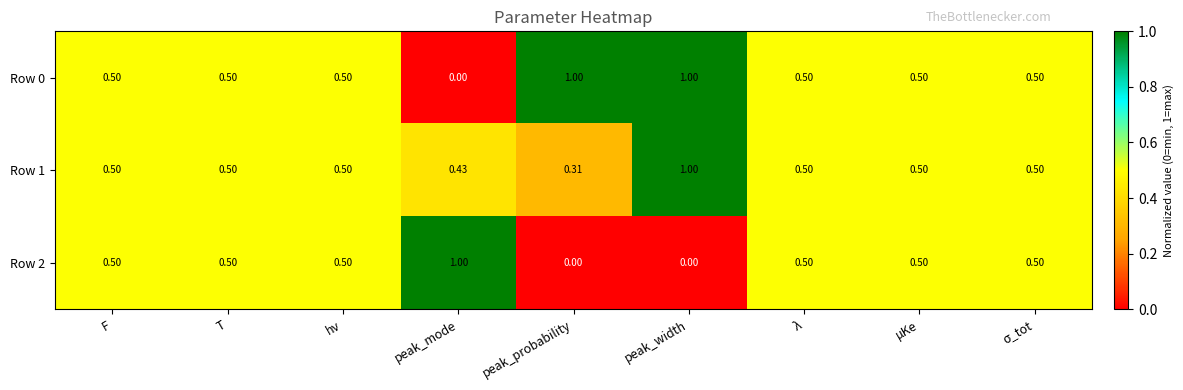

At which category is the sum across all series the highest?

peak_width